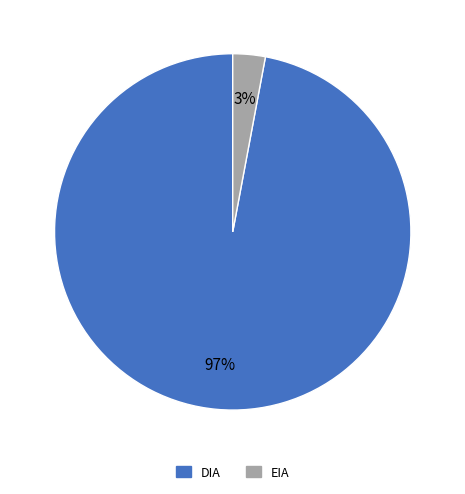

Is EIA the majority of the pie?

No